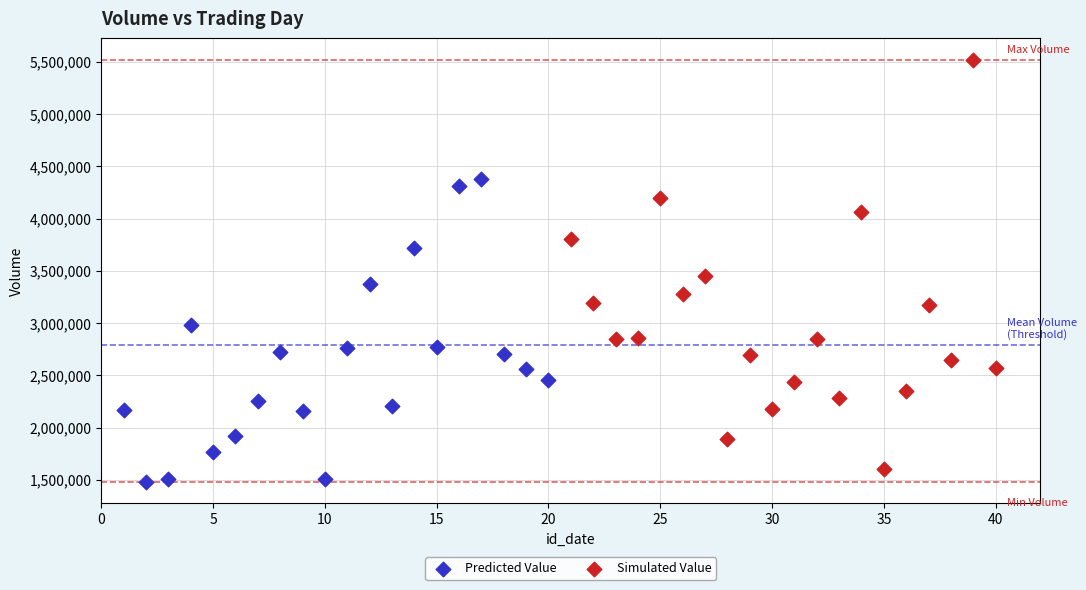

Which series reaches the maximum Y coordinate?

Simulated Value